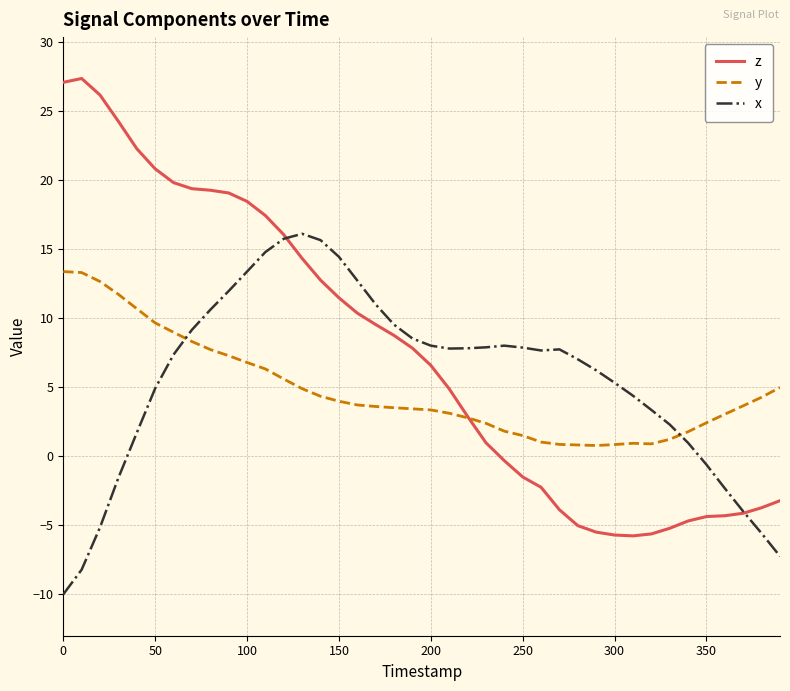

Count the number of categories in the chart.

40